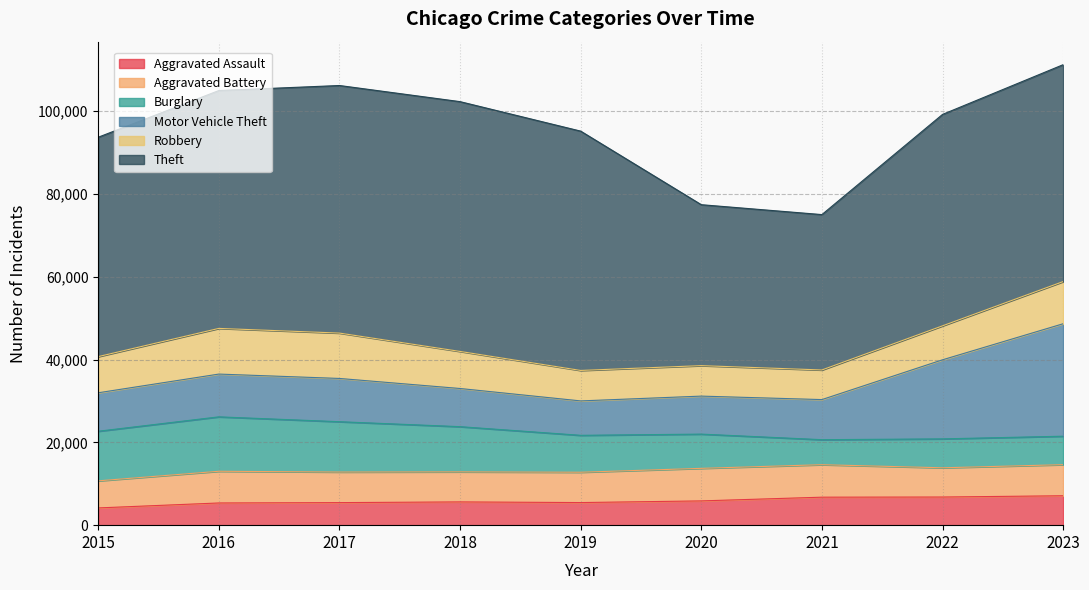

Is it true that Robbery equals 7360 at 2020?

True